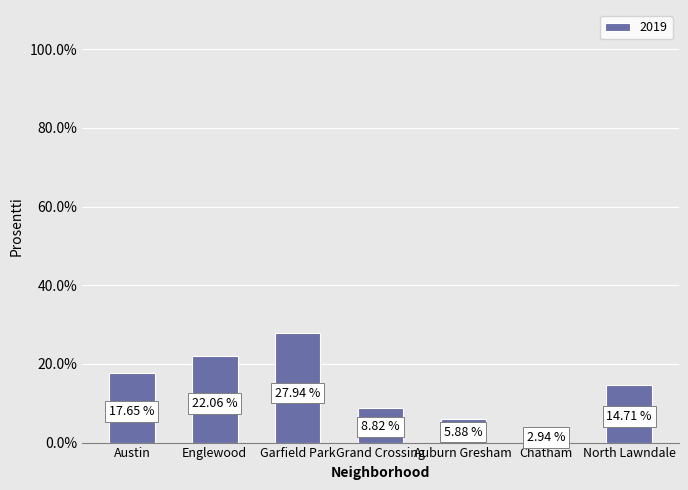

At which category does the chart reach its minimum across all series?

Chatham